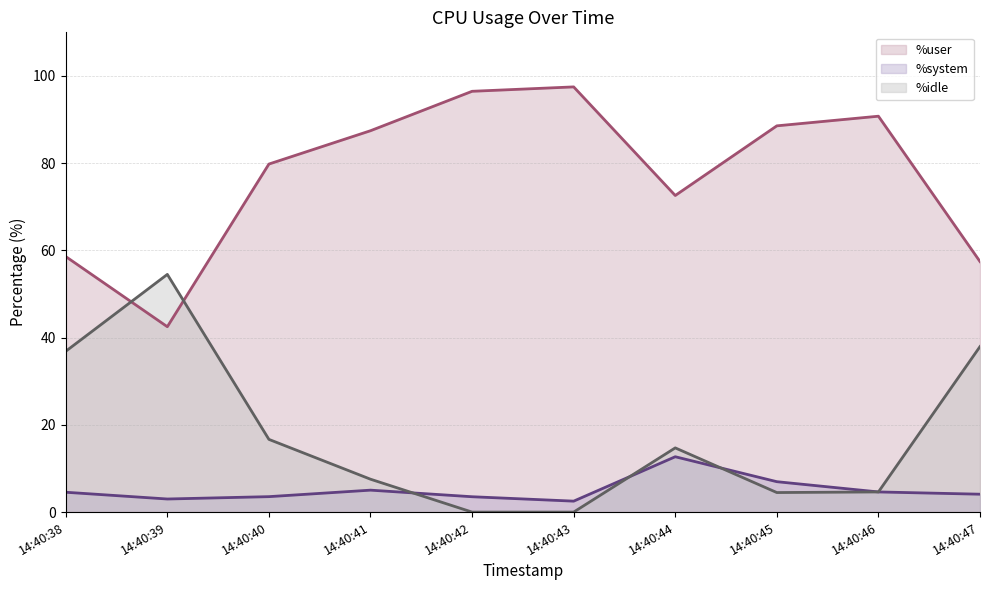

What is the total value across all series at 14:40:43?

100.0